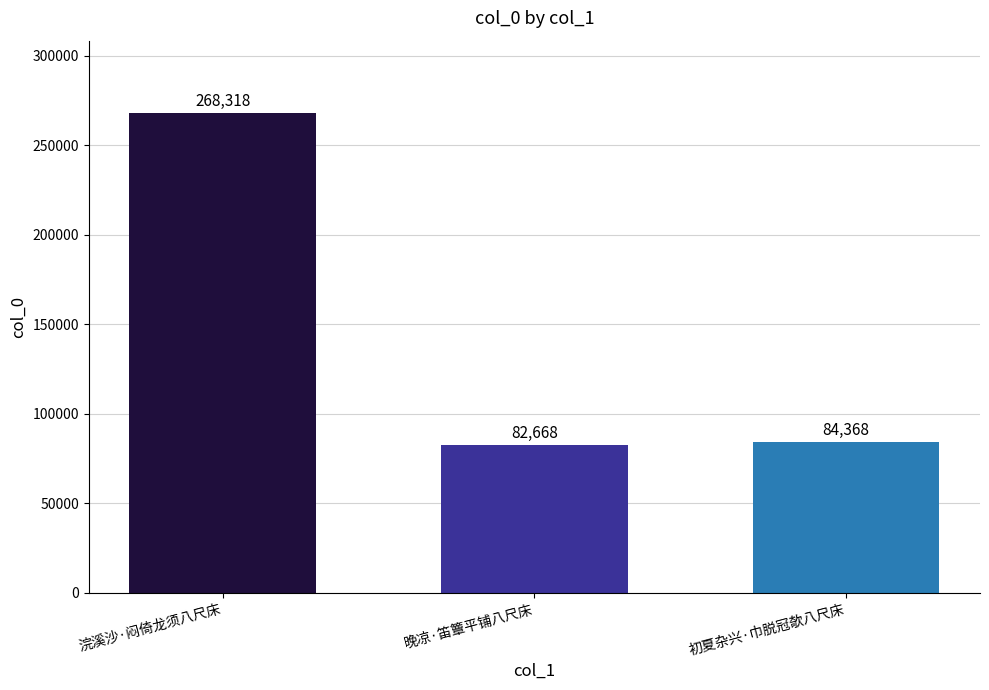

What is the value of the 3rd bar from the left?

84368